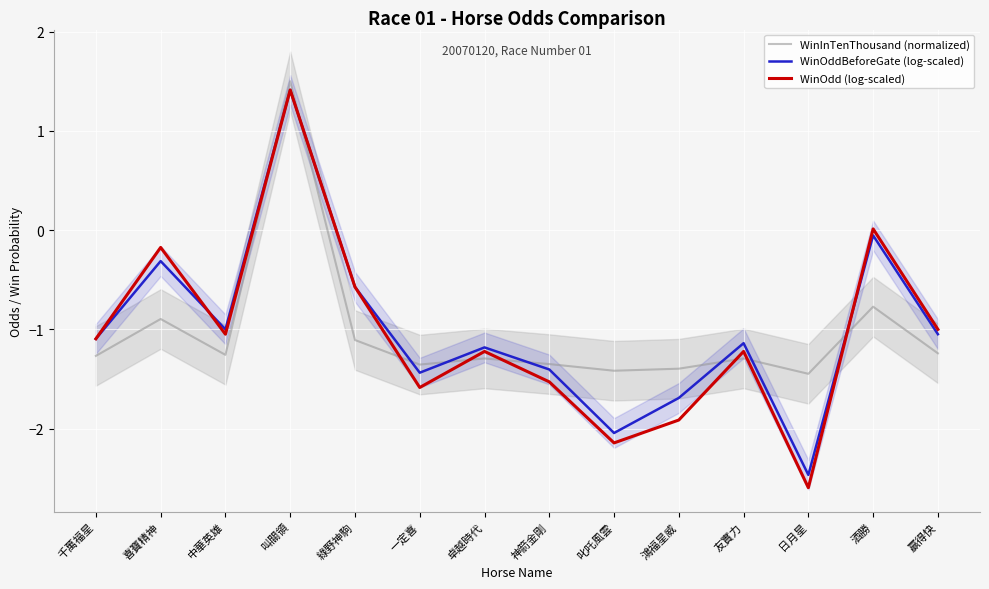

Which series has the widest spread of values?

WinOdd (log-scaled)